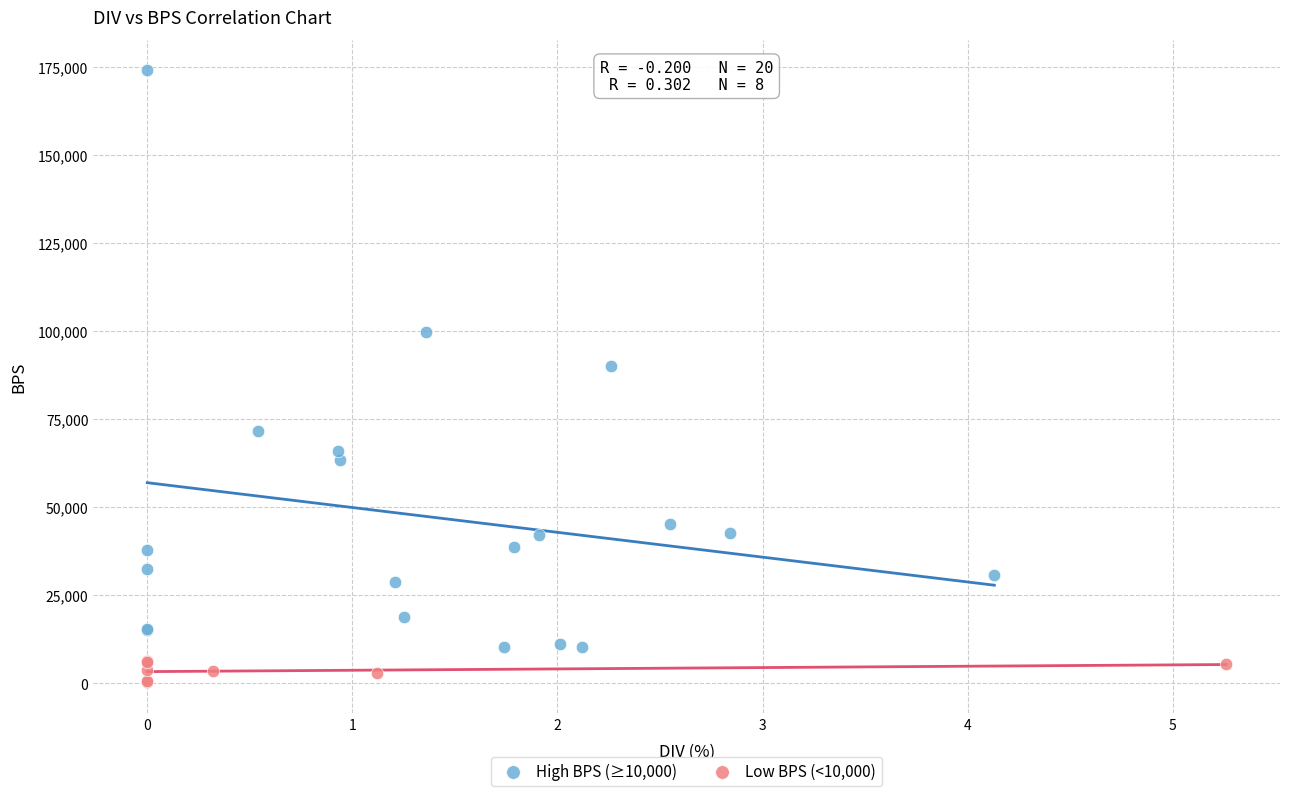

Which series contains the highest Y value?

High BPS (≥10,000)